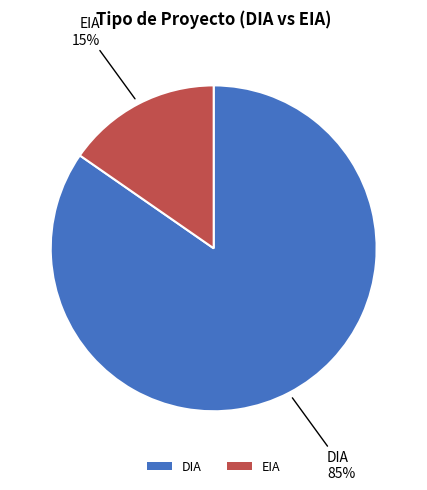

How many segments does this pie chart have?

2